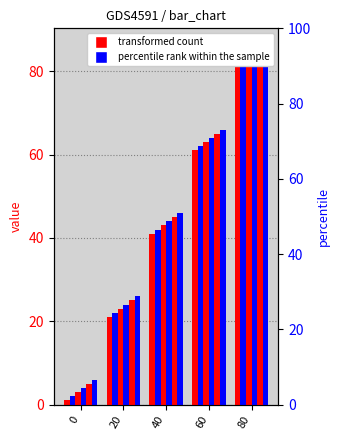

Reading left to right, what are all the values shown in this chart?

col_1: 1	21	41	61	81
col_2: 2	22	42	62	82
col_3: 3	23	43	63	83
col_4: 4	24	44	64	84
col_5: 5	25	45	65	85
col_6: 6	26	46	66	86